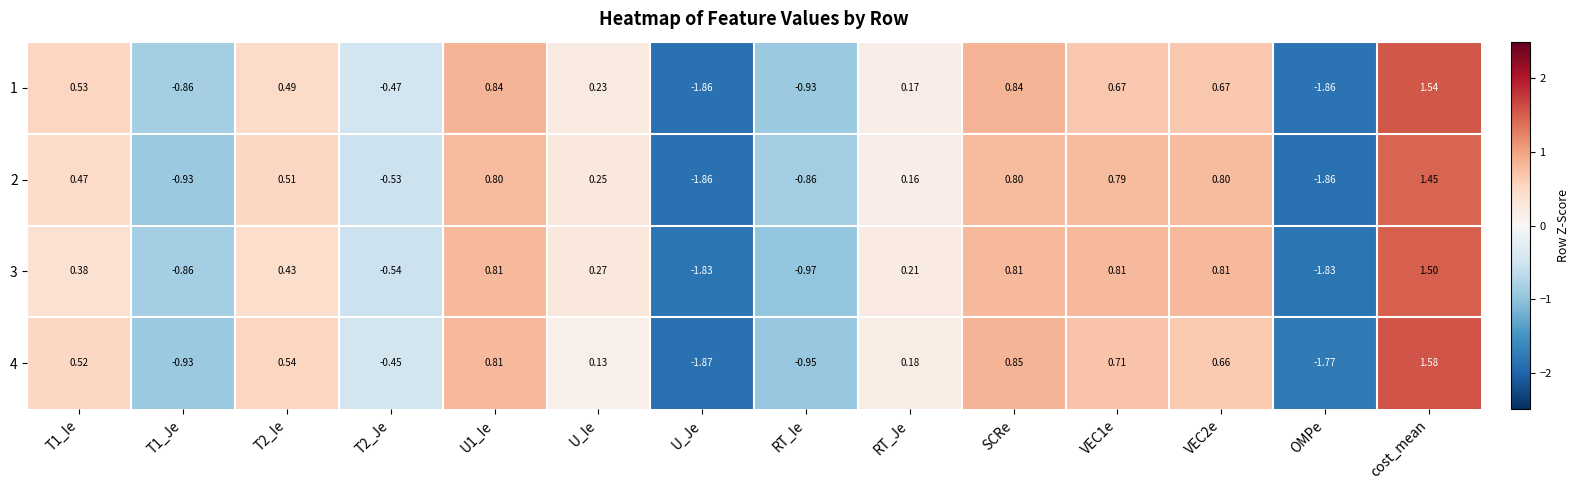

Which category has the highest value across all series?

cost_mean